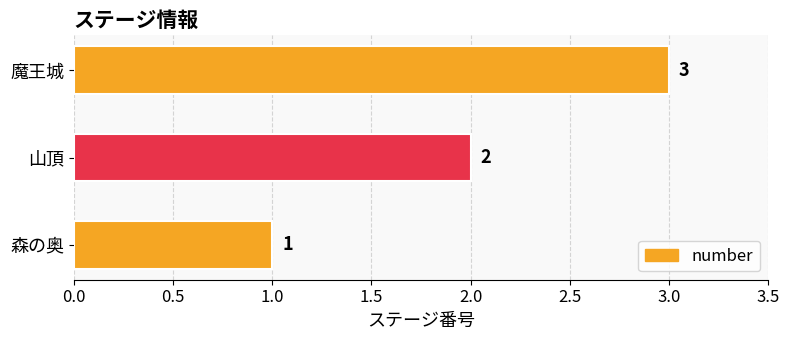

Are the bars grouped side by side (vs. stacked)?

No